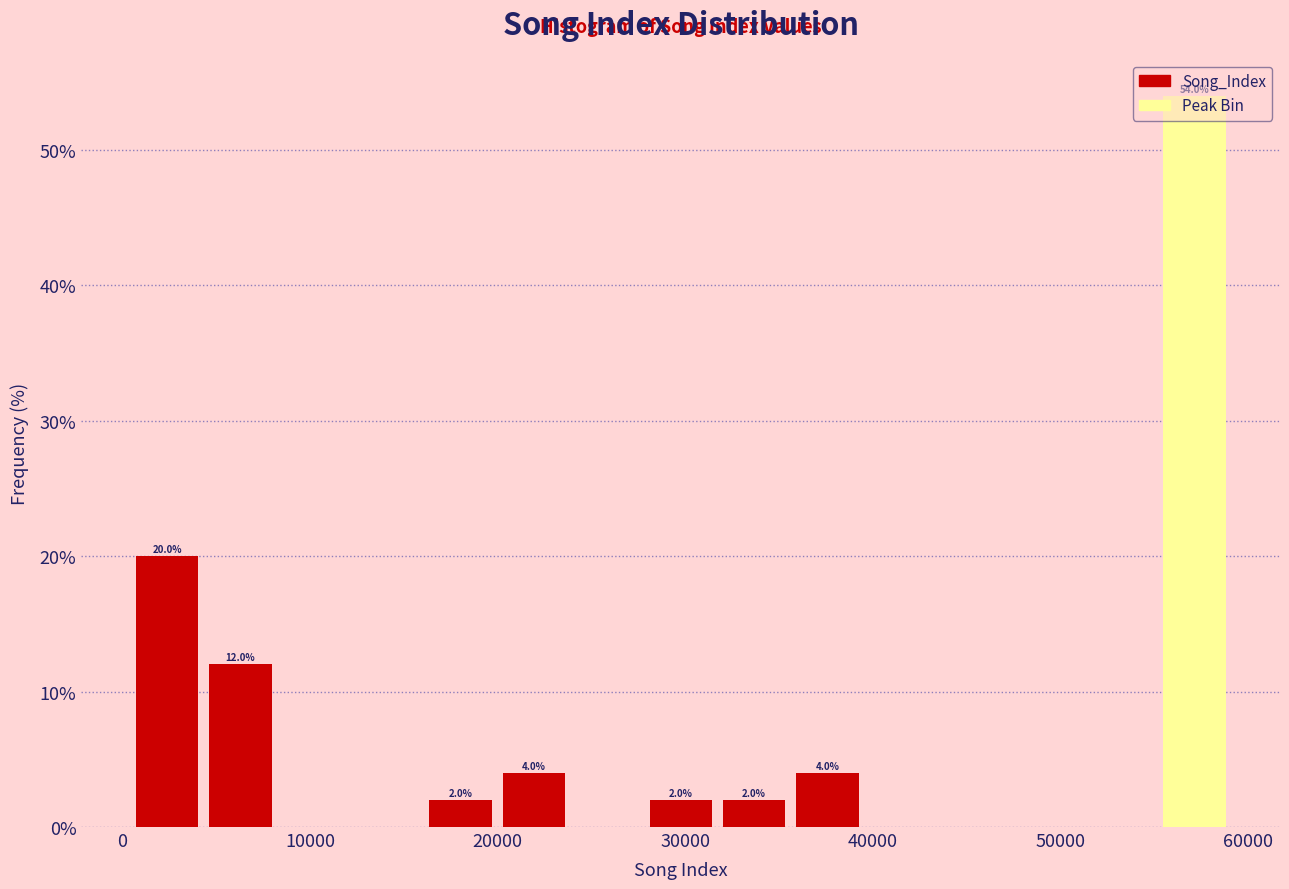

Around what value on the x-axis is the tallest bar? Give the approximate position of its centre, as read against the axis.

57000